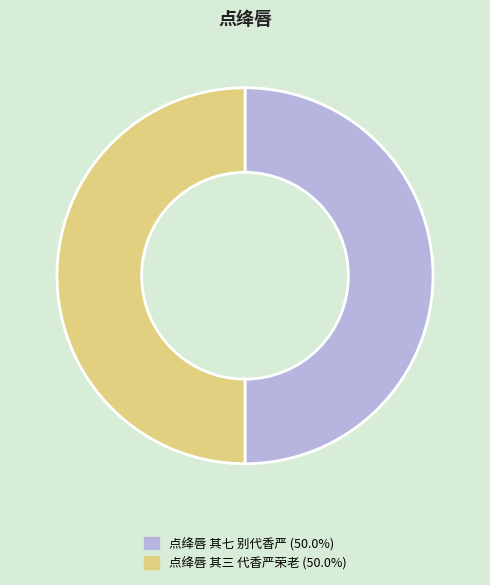

What is the ratio of the value at 点绛唇 其七 别代香严 to the value at 点绛唇 其三 代香严荣老?

1.0